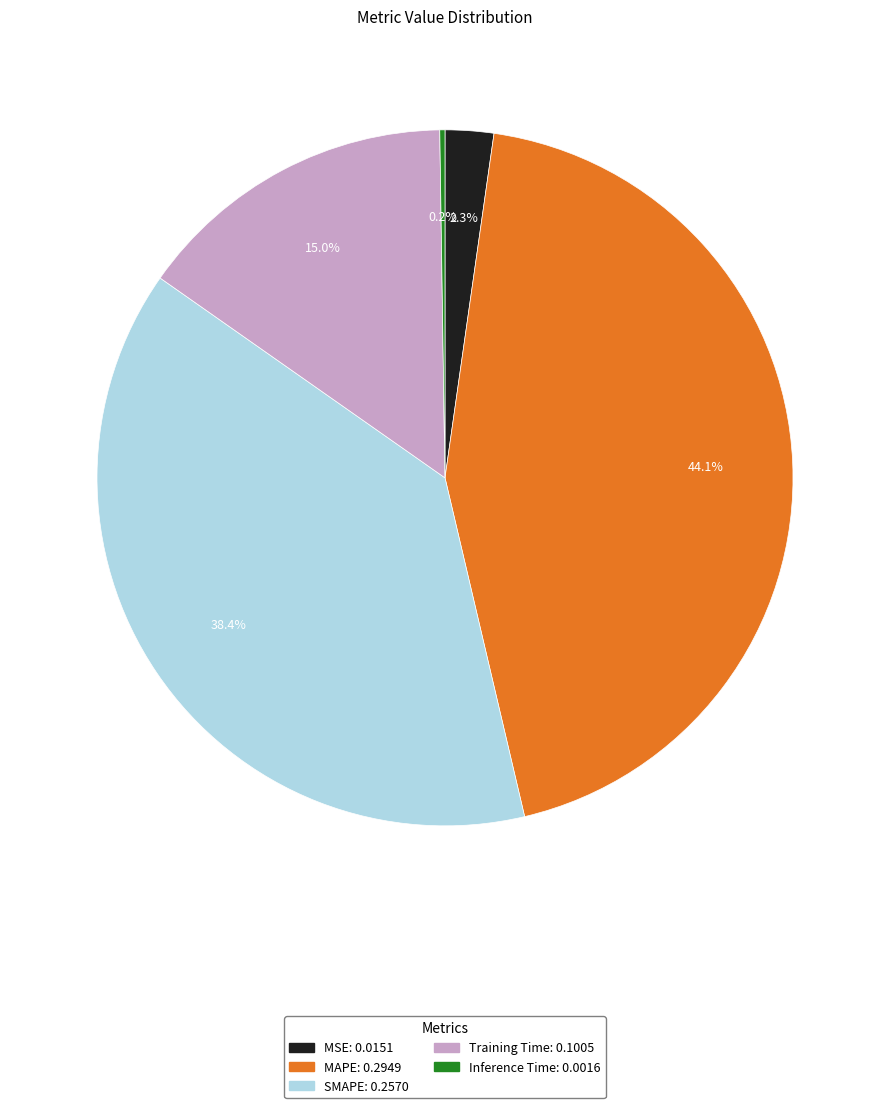

Which has a higher value, MAPE: 0.2949 or Training Time: 0.1005?

MAPE: 0.2949